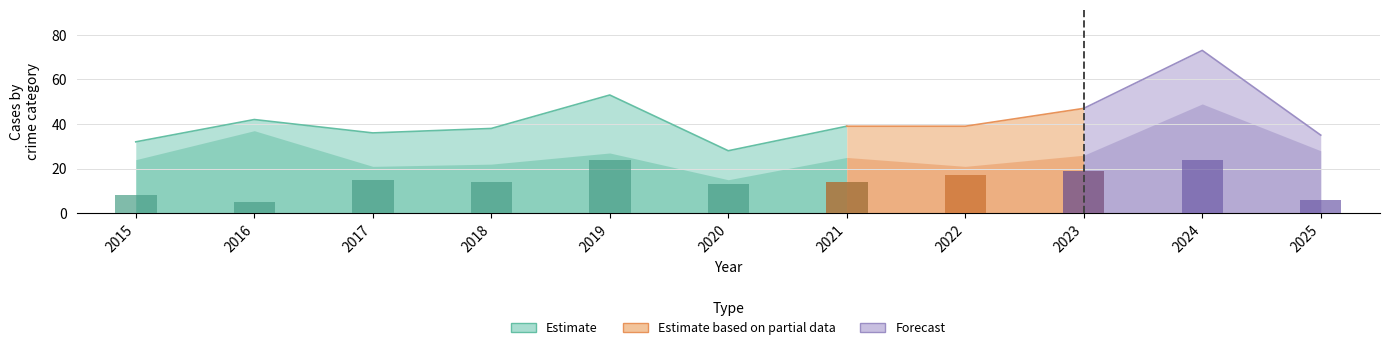

What is the greatest value displayed?

73